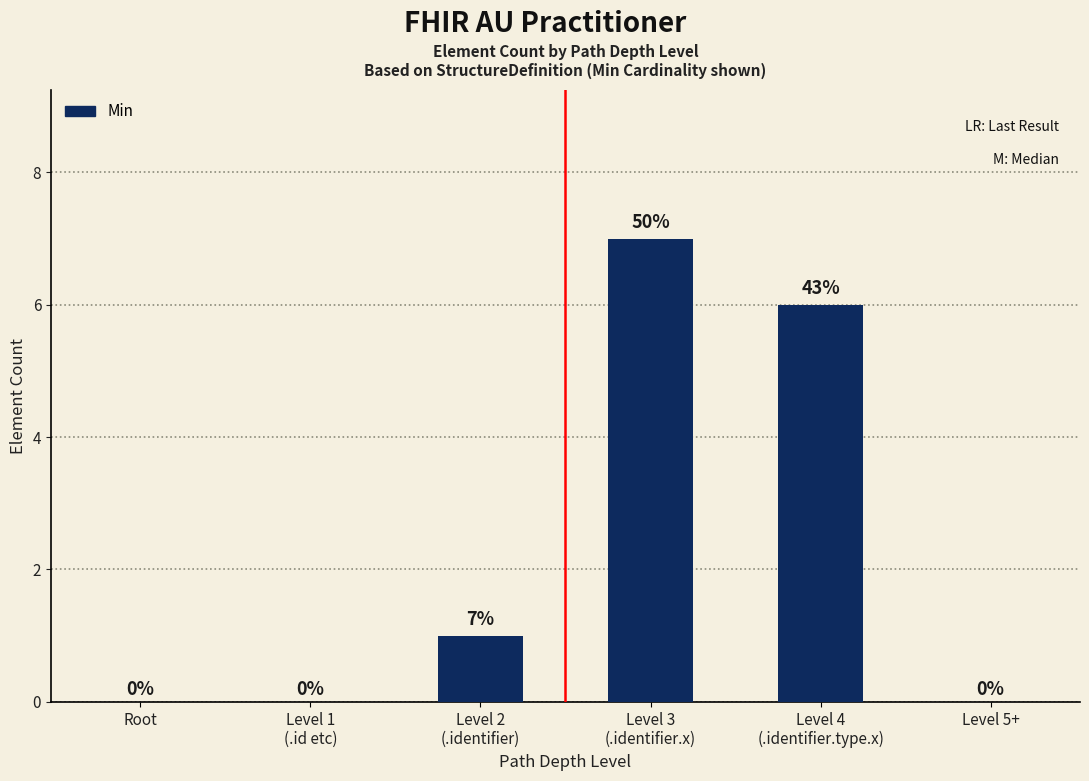

Which label corresponds to the largest value in the chart?

Level 3
(.identifier.x)